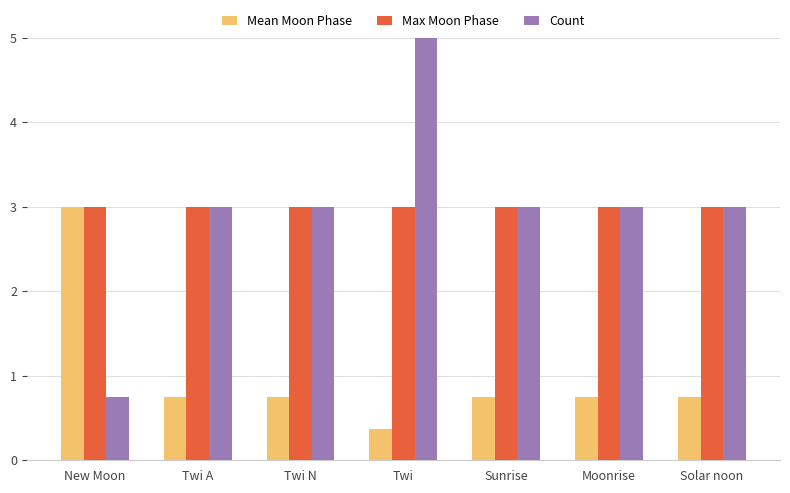

At which category does the chart reach its minimum across all series?

Twi